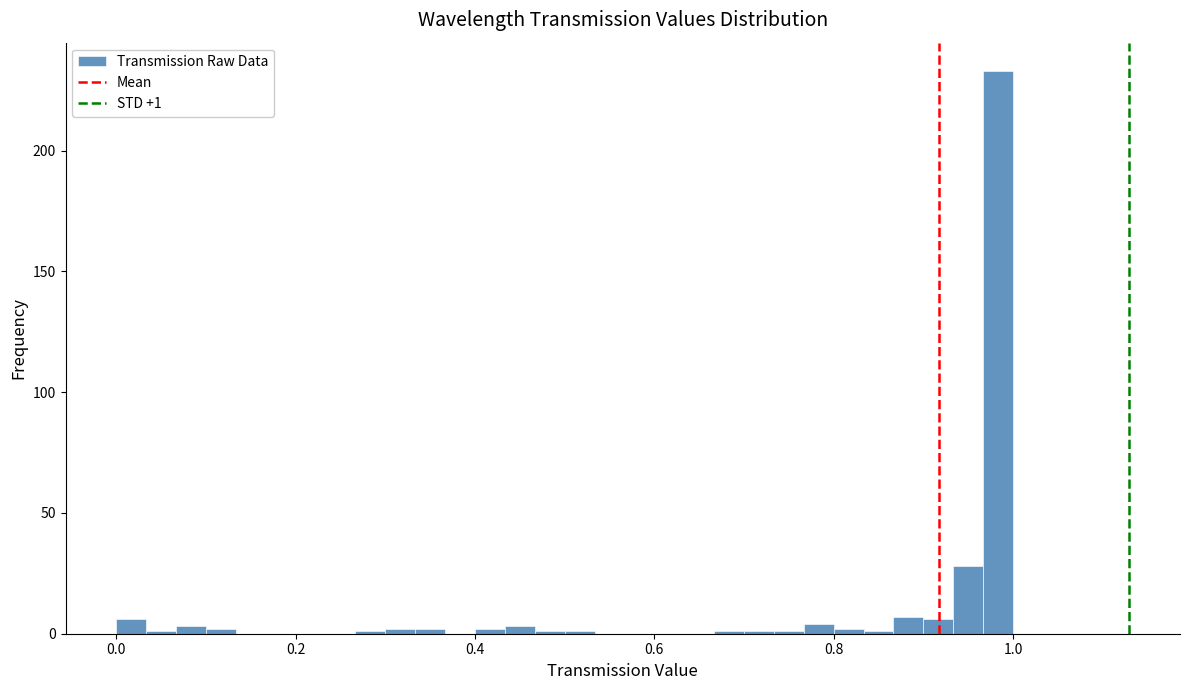

Read against the x-axis, roughly where is the centre of the tallest bar?

0.98